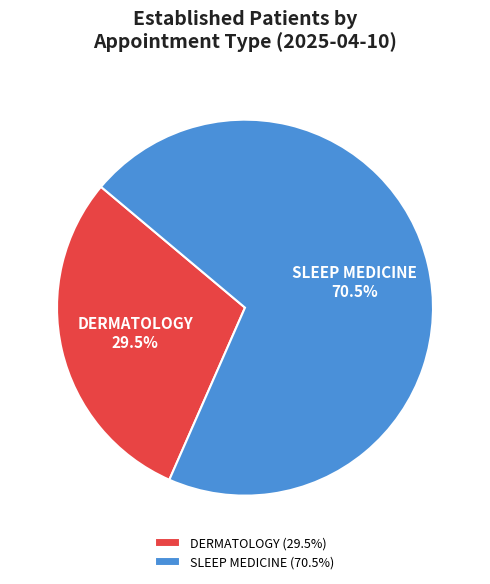

How many slices are in this pie chart?

2